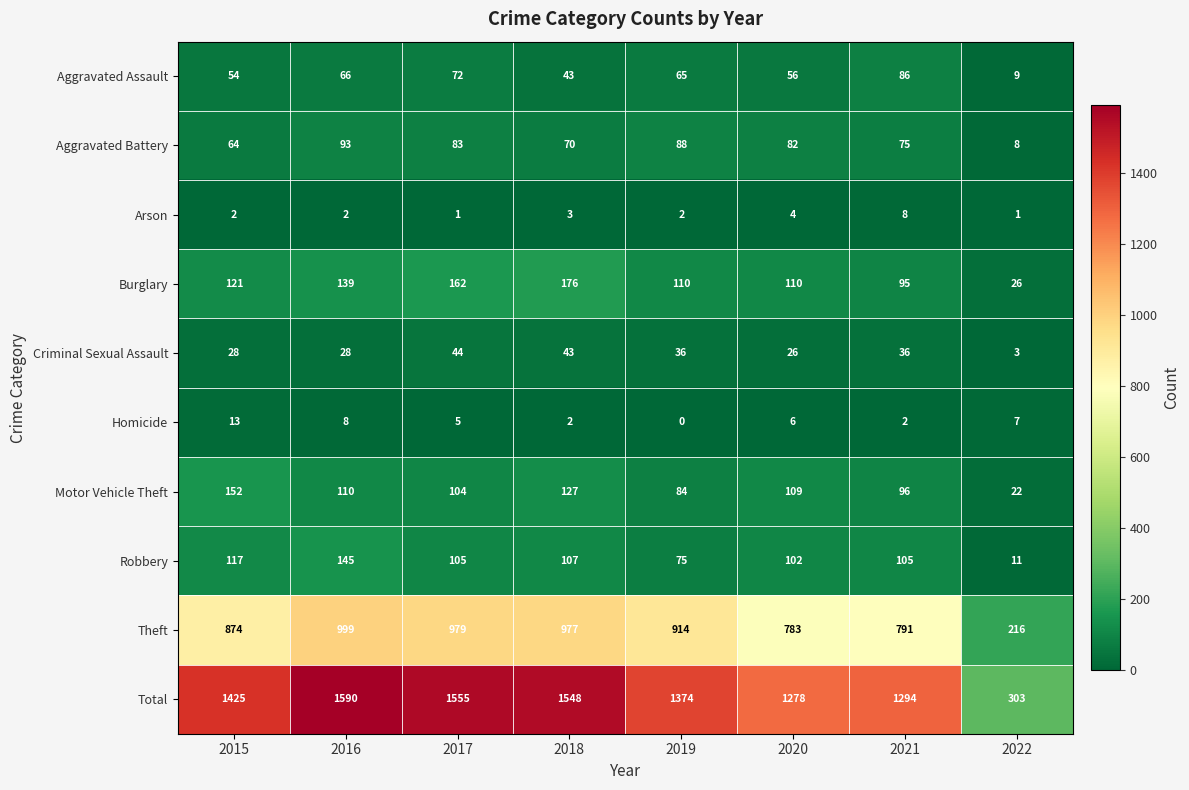

Where is Criminal Sexual Assault nearest to the value 23?

2020